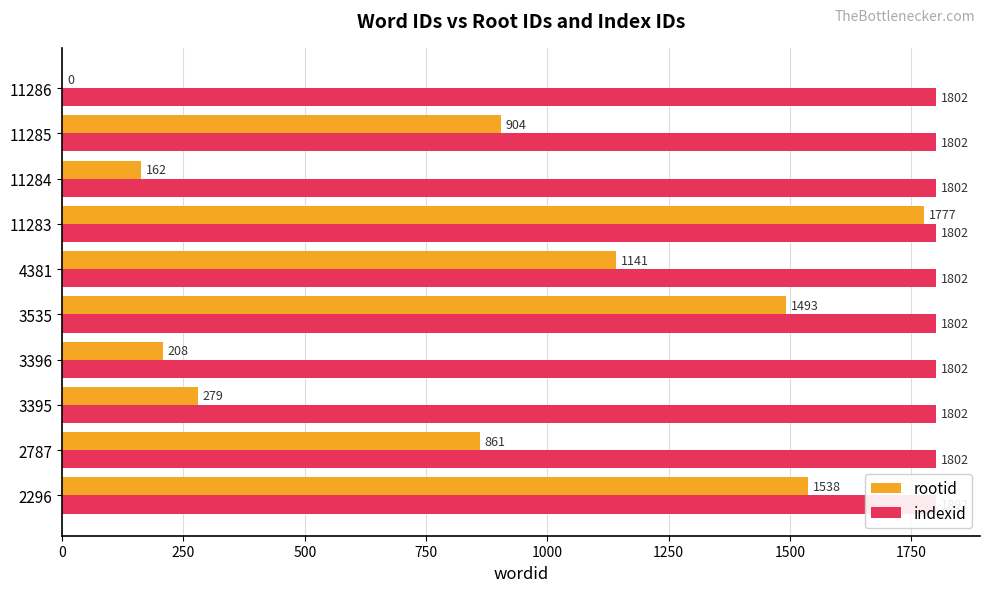

What is the difference between the highest and lowest values at 1250?

1140.6